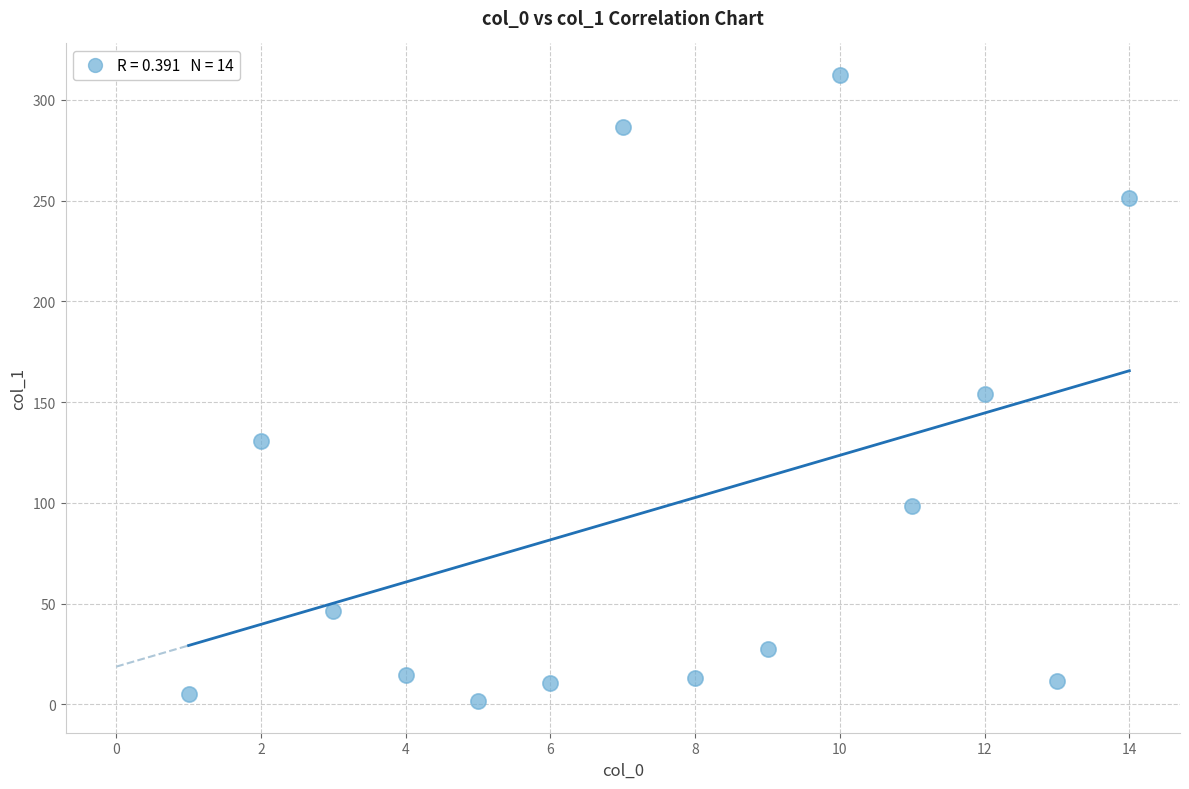

What is the range of Y values (max minus min)?

311.0